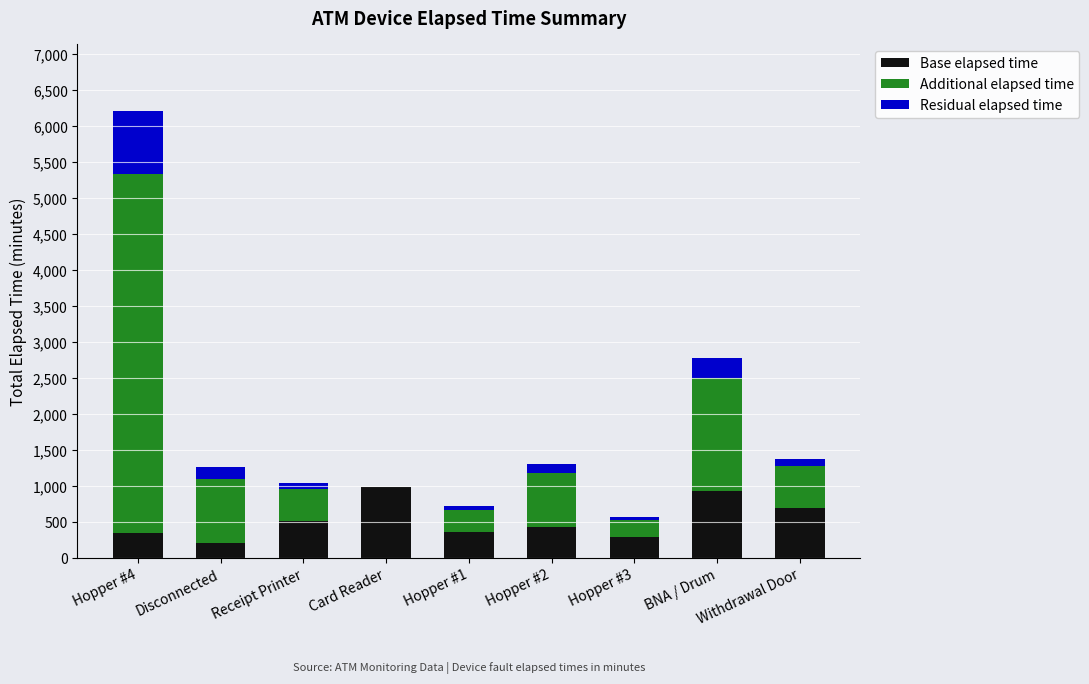

At which category is the sum across all series the highest?

Hopper #4